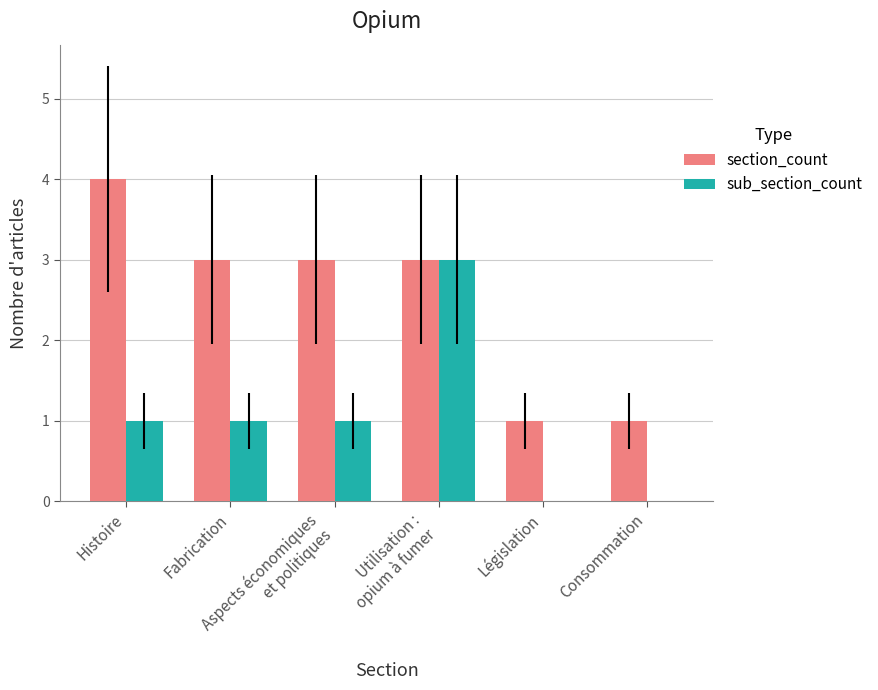

Are the bars grouped side by side (vs. stacked)?

Yes